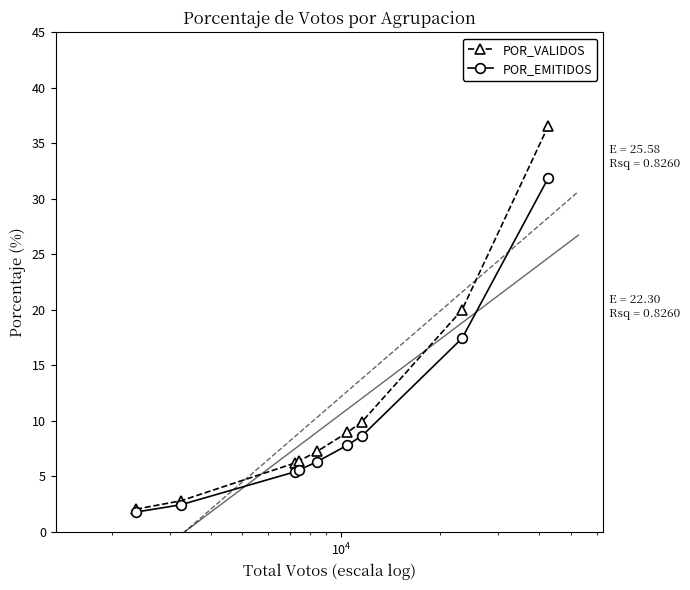

What is the value of the POR_EMITIDOS point at the 7th from the left?

8.7